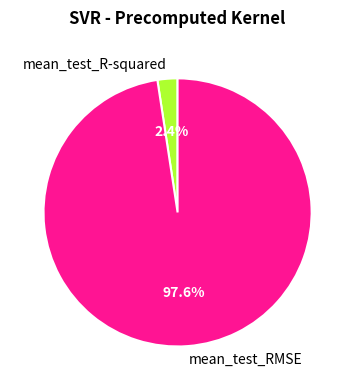

Count the number of slices in the pie.

2